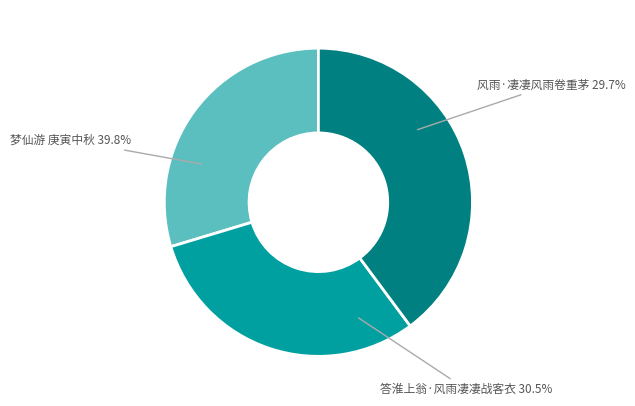

To the nearest percent, what is the average slice percentage?

33%